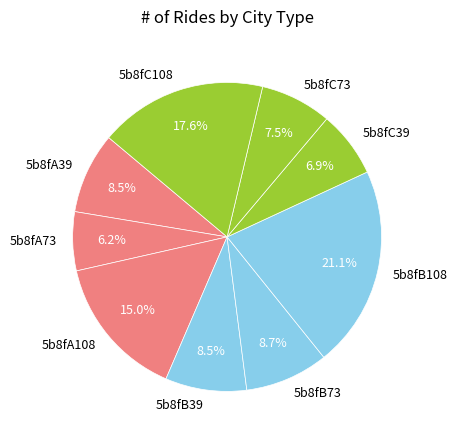

To the nearest percent, what portion does 5b8fA73 represent?

6%